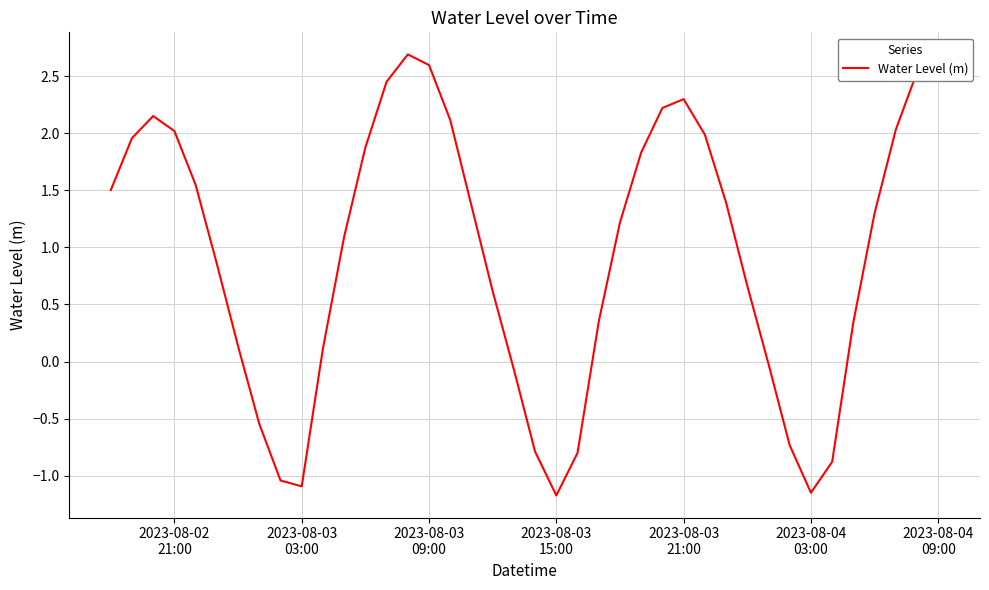

What is the smallest value displayed?

-1.2